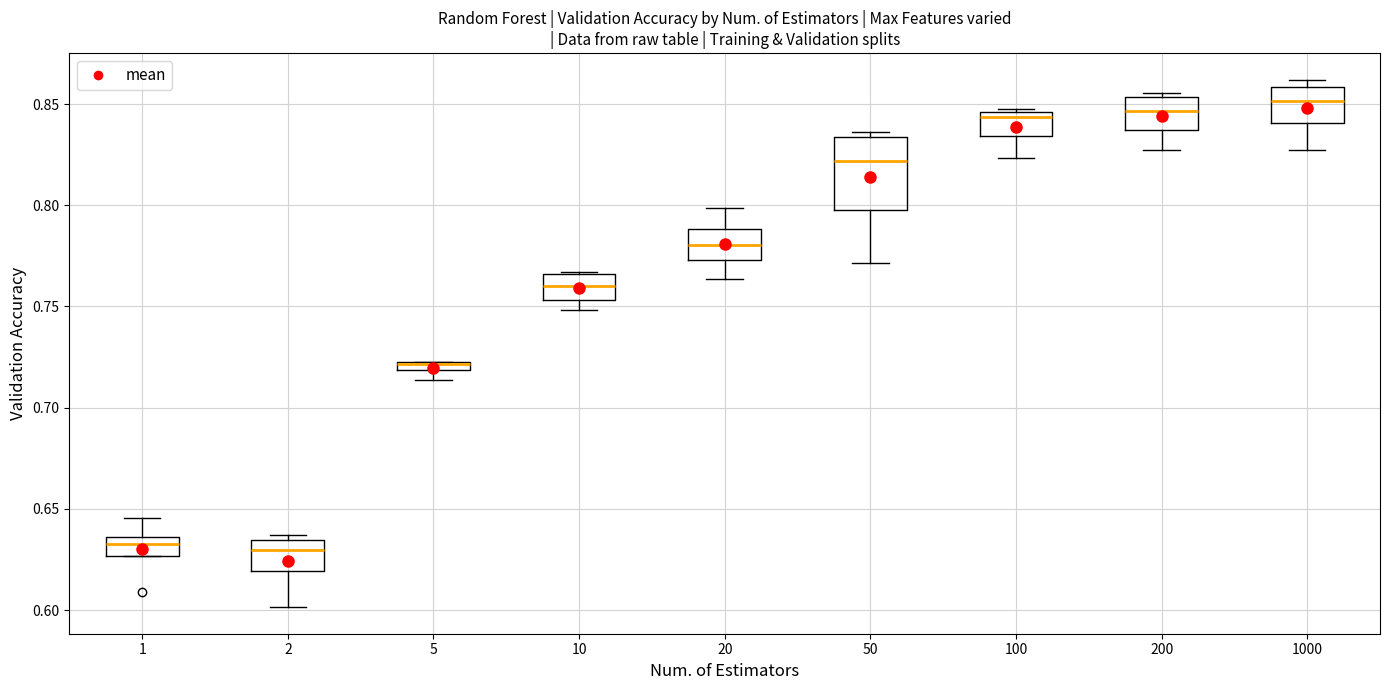

Comparing the boxes themselves (not the whiskers), which one is the tallest?

50